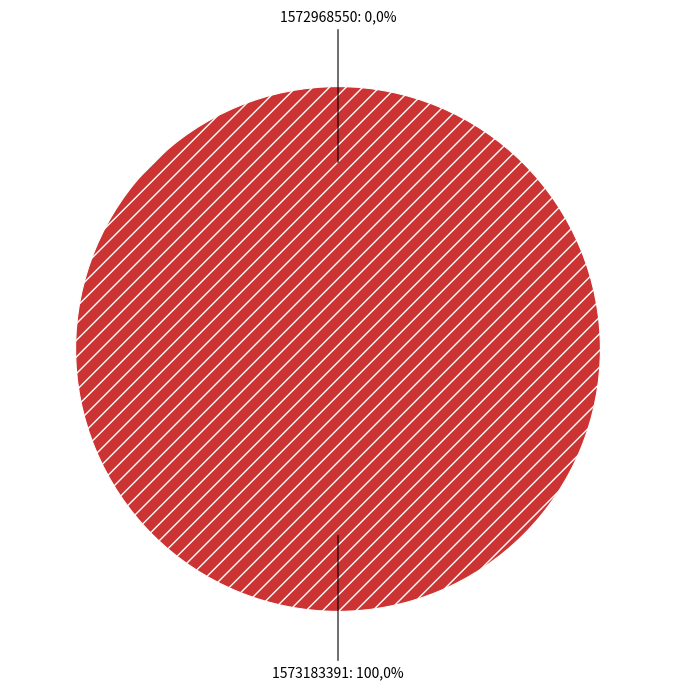

Does any single category account for the majority?

Yes